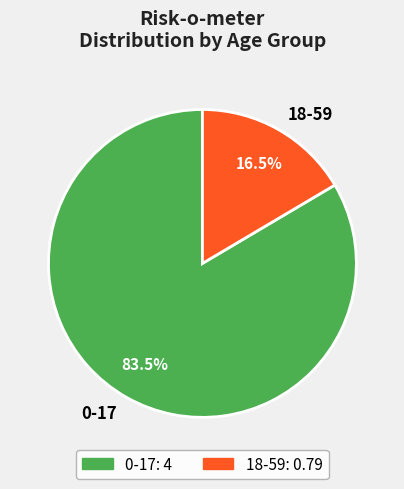

What portion of the pie excludes 18-59?

83.5%